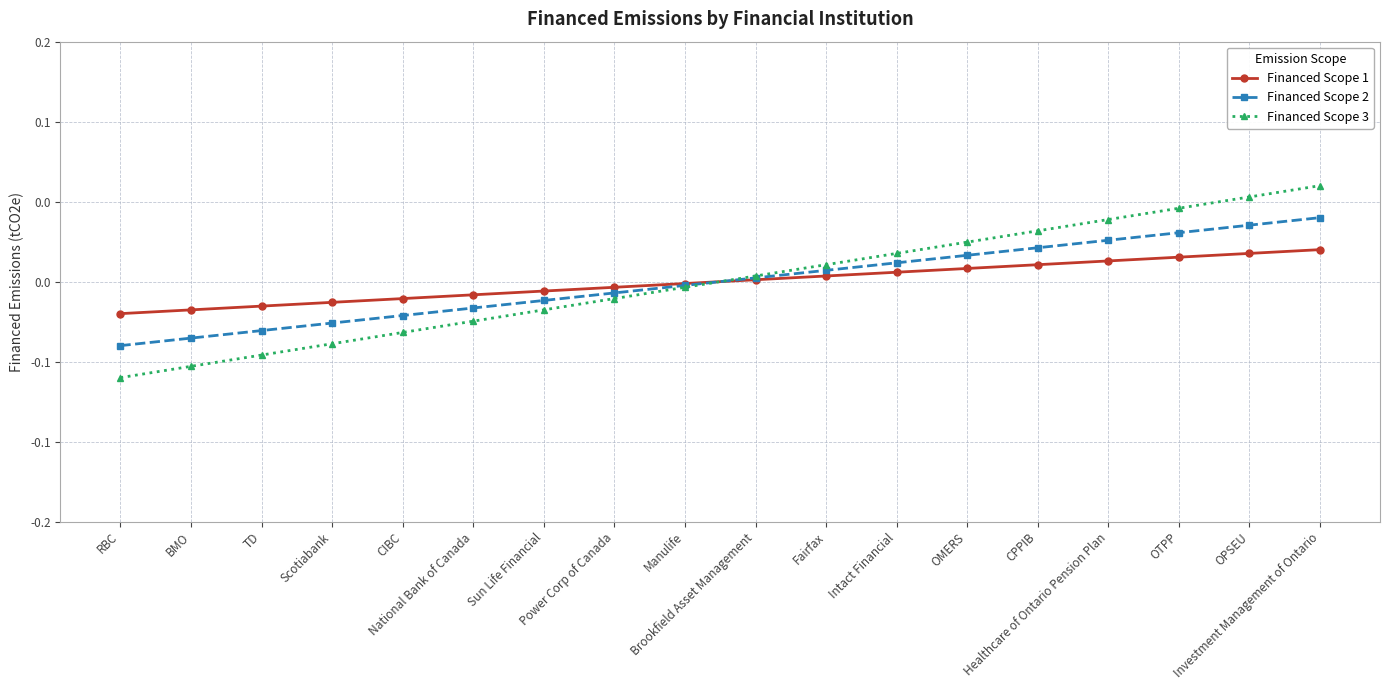

Which series has the largest total across all categories?

Financed Scope 3